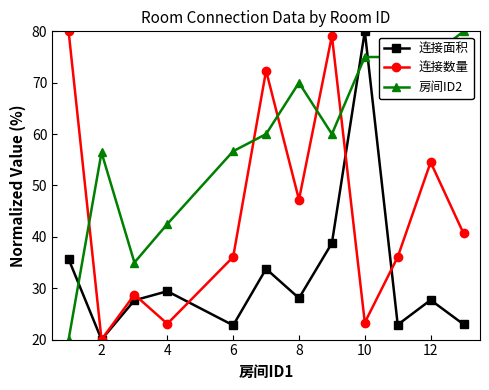

At how many categories does at least one series exceed 36?

11